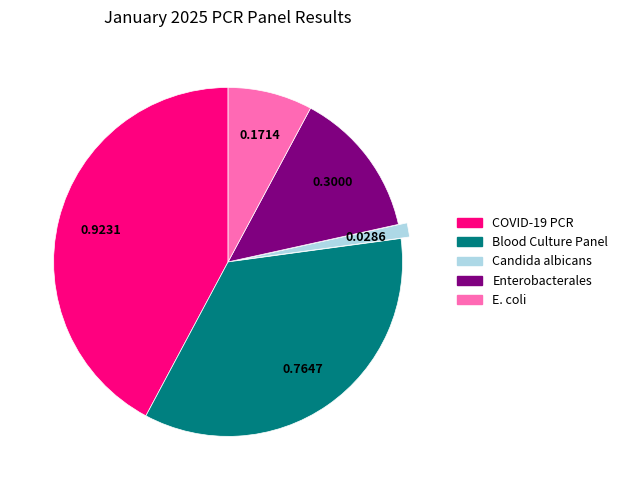

How many segments does this pie chart have?

5